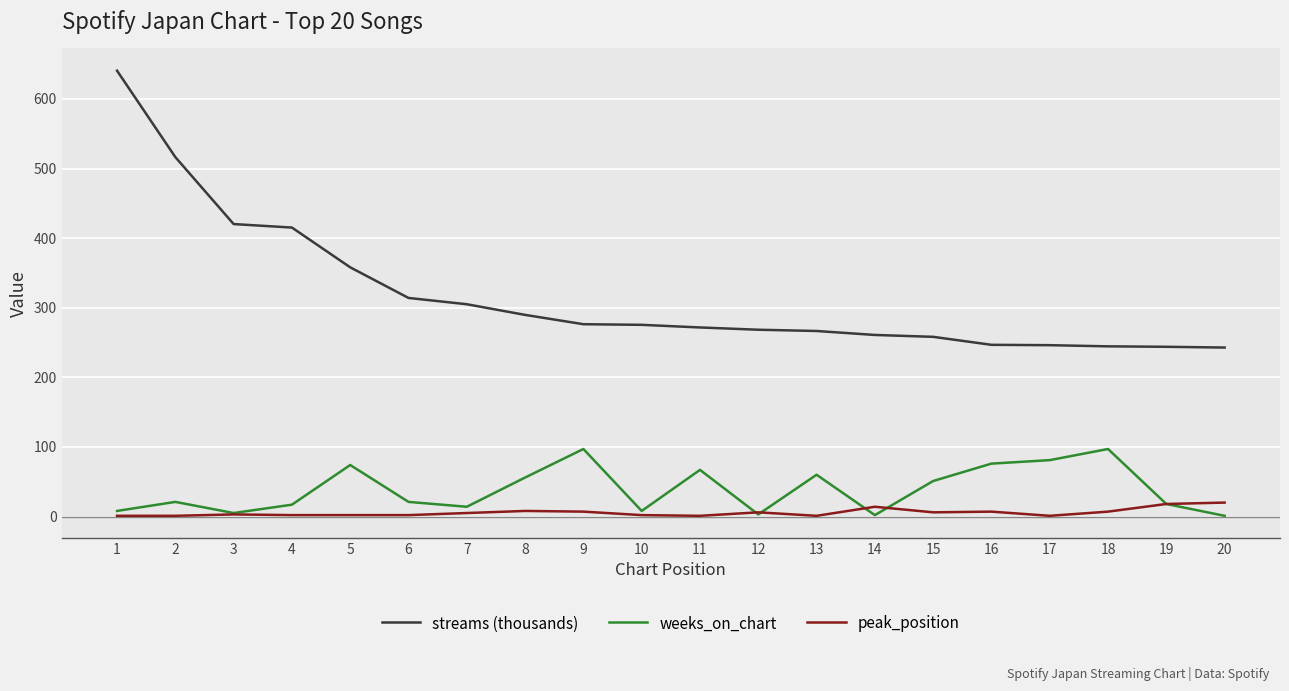

Is this an area chart (filled region under the line)?

No